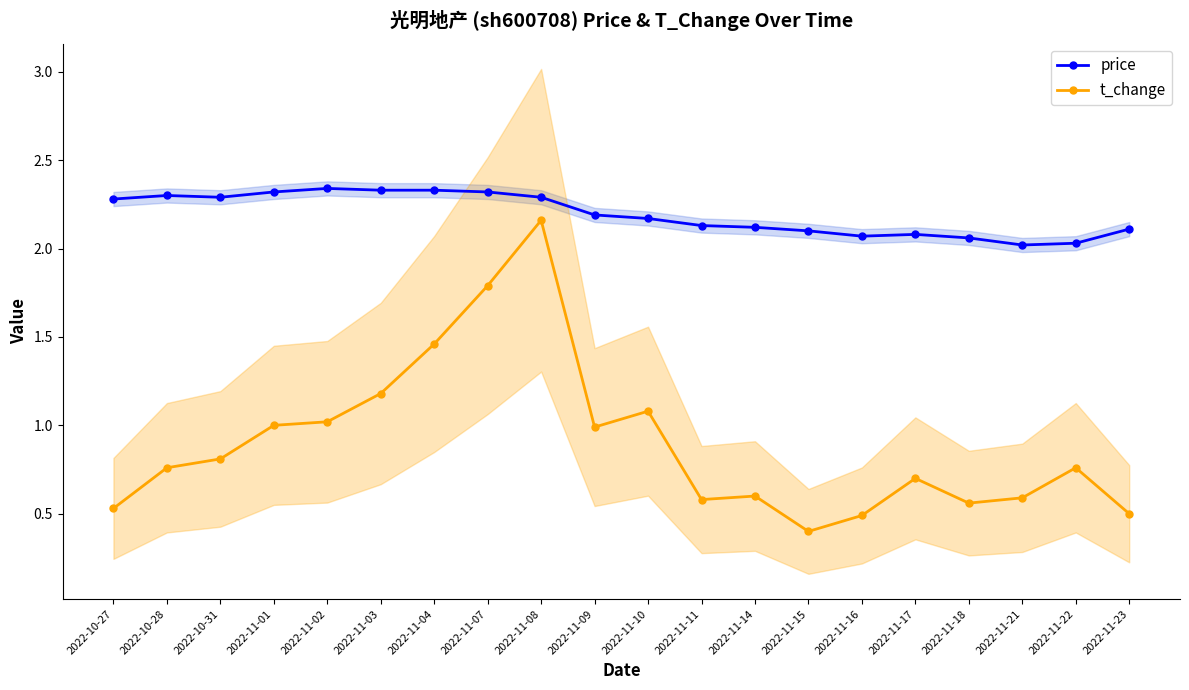

What is the average value of the t_change series?

0.9